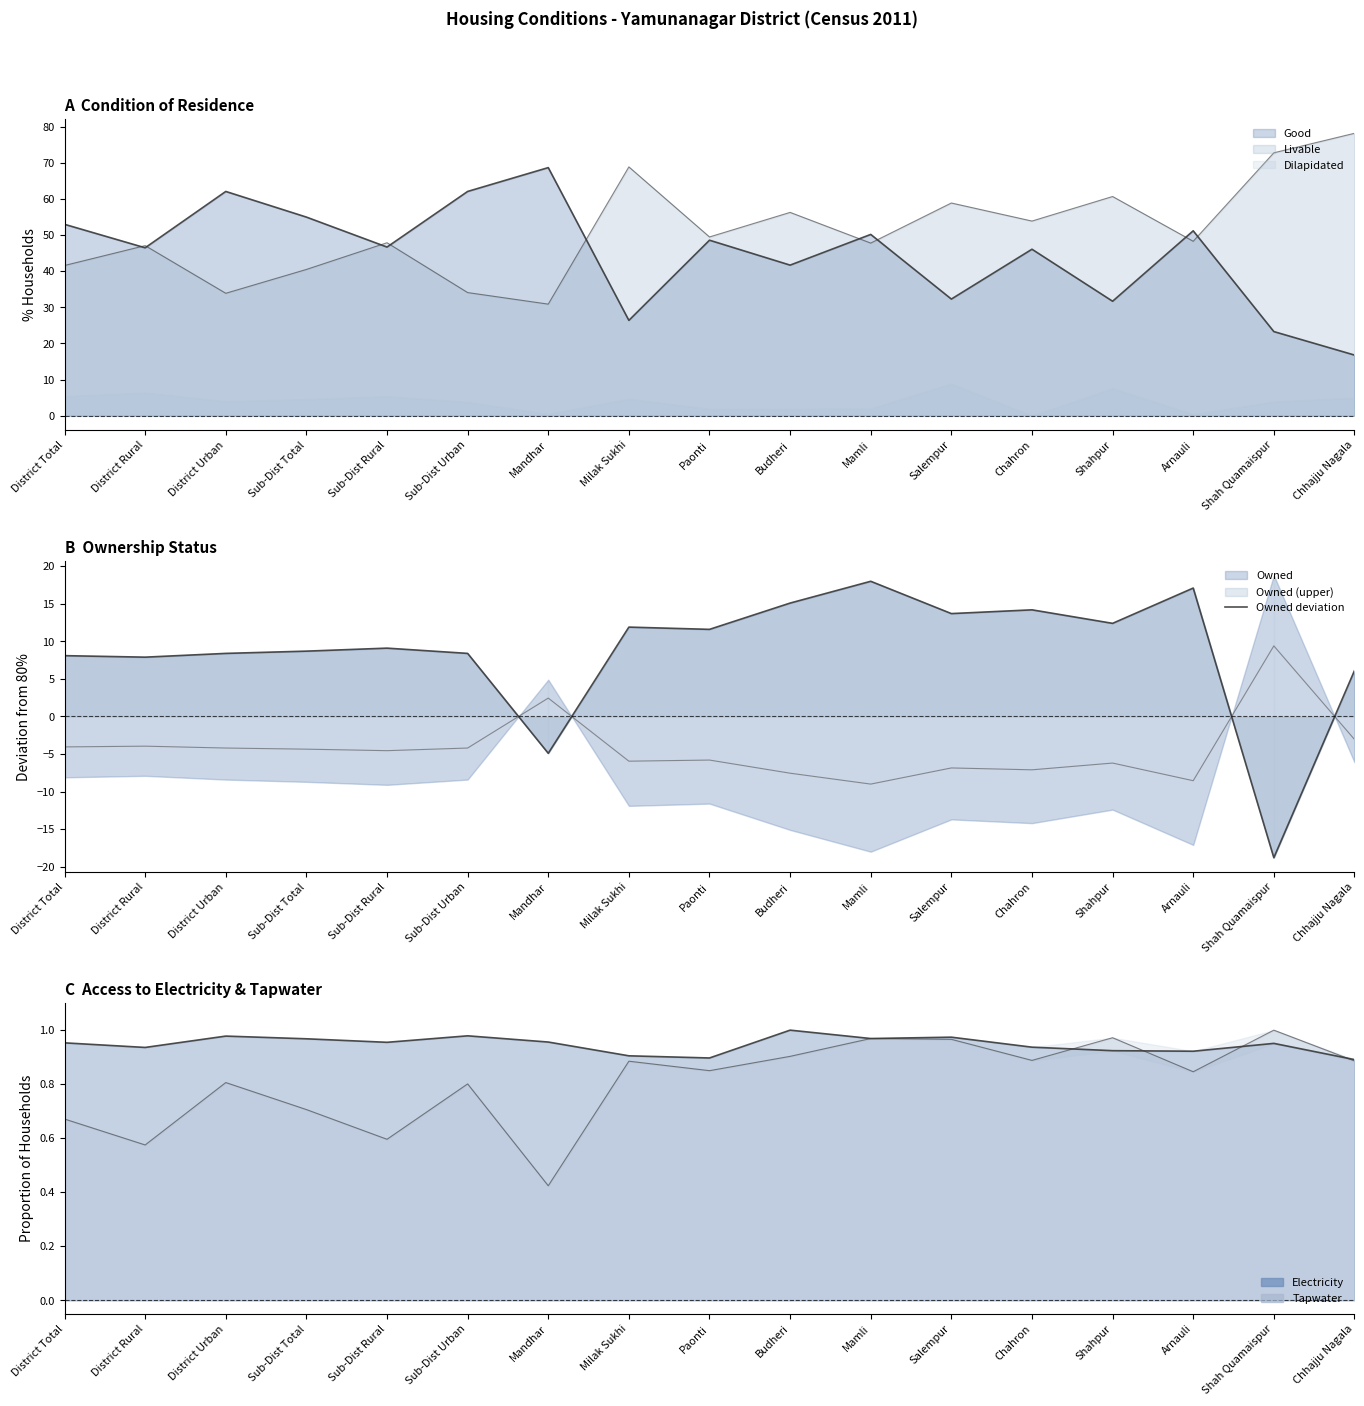

Rank the categories by value from lowest to highest.

Shah Quamaispur, Mandhar, Chhajju Nagala, District Rural, District Total, District Urban, Sub-Dist Urban, Sub-Dist Total, Sub-Dist Rural, Paonti, Milak Sukhi, Shahpur, Salempur, Chahron, Budheri, Arnauli, Mamli